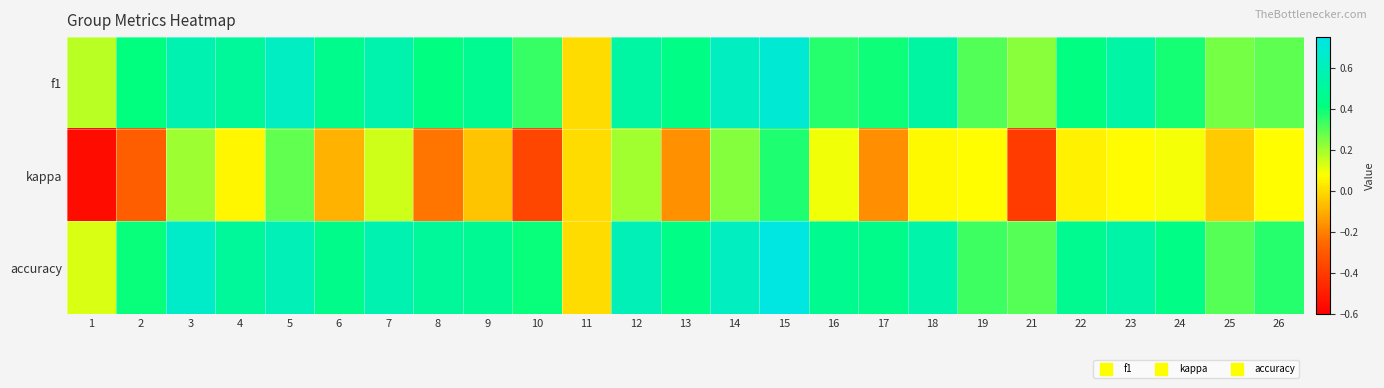

Which series has the largest range (max minus min)?

kappa